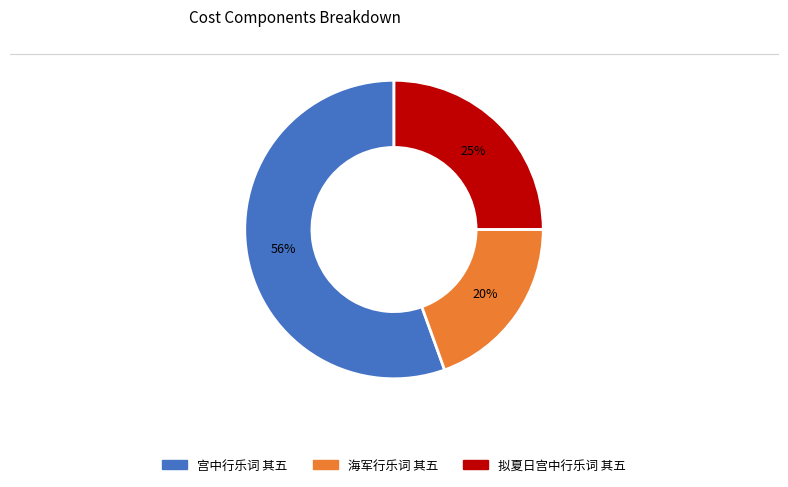

To the nearest percent, what portion does 拟夏日宫中行乐词 其五 represent?

25%